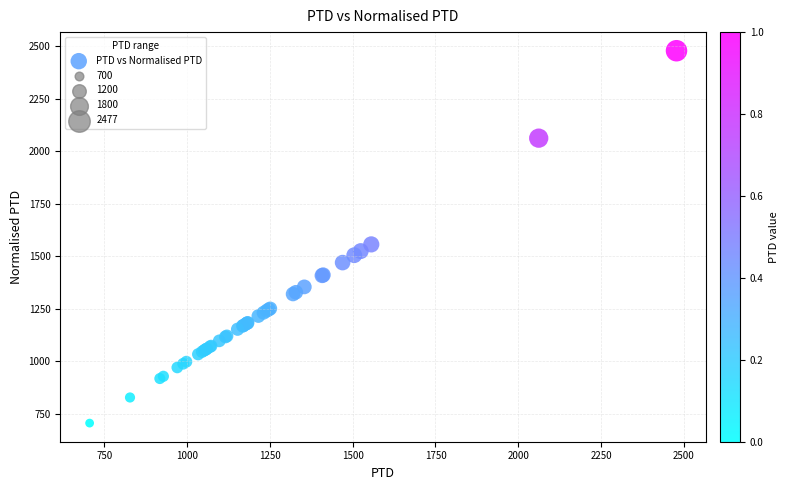

What Y value in the scatter plot is closest to 1591?

1556.2